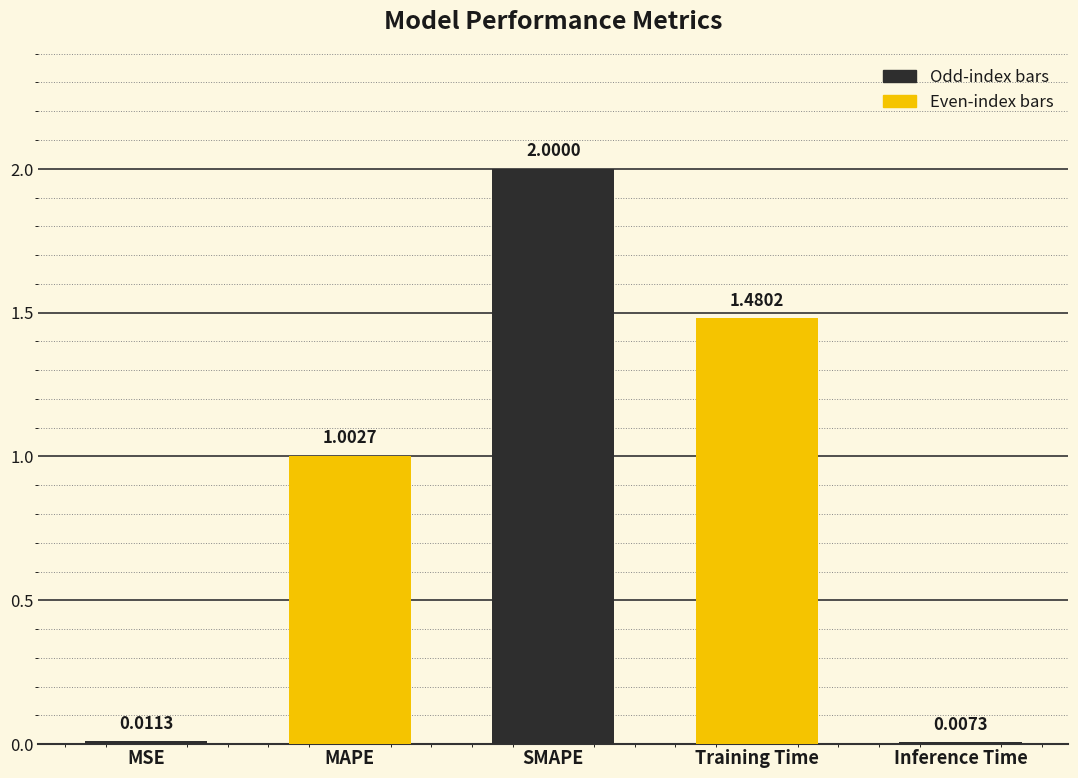

How many distinct data groups are displayed?

1